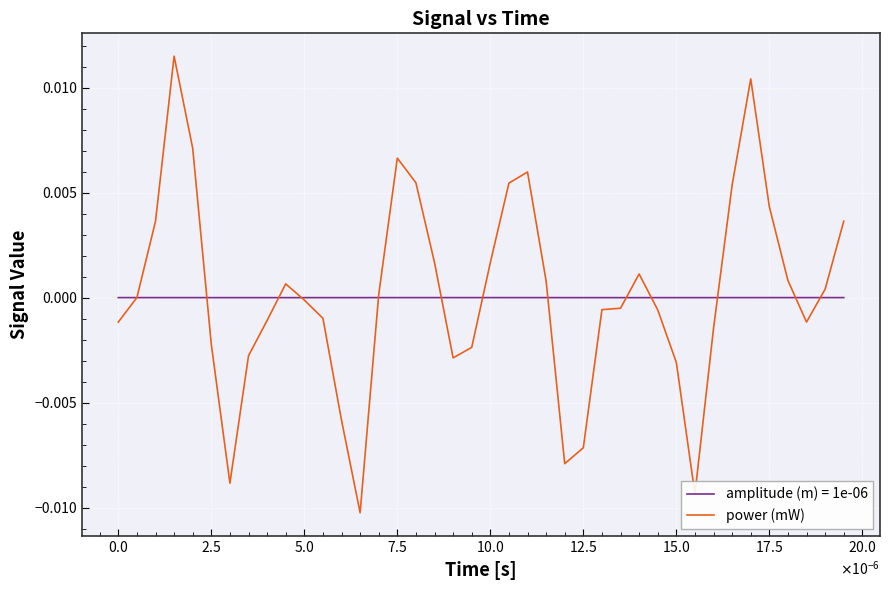

Rank the series by their maximum value, from lowest to highest.

amplitude (m) = 1e-06, power (mW)